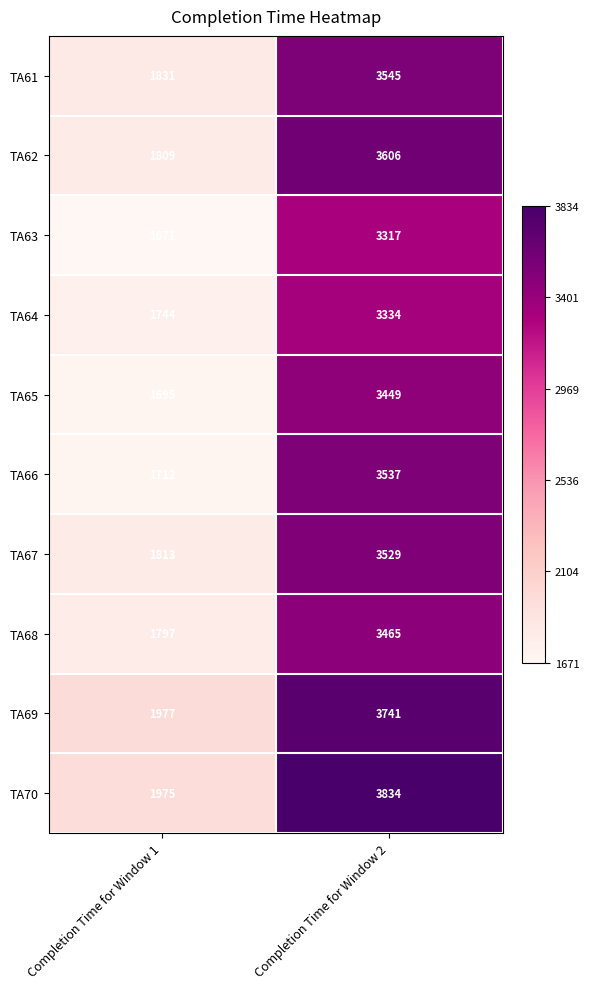

What is the difference between the highest and lowest values at Completion Time for Window 2?

517